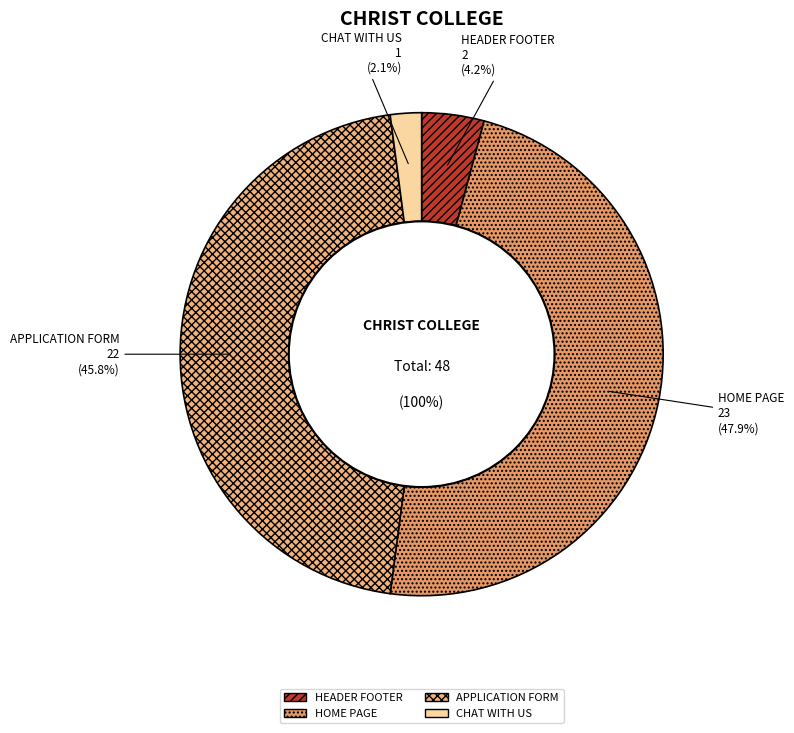

How many slices are in this pie chart?

4